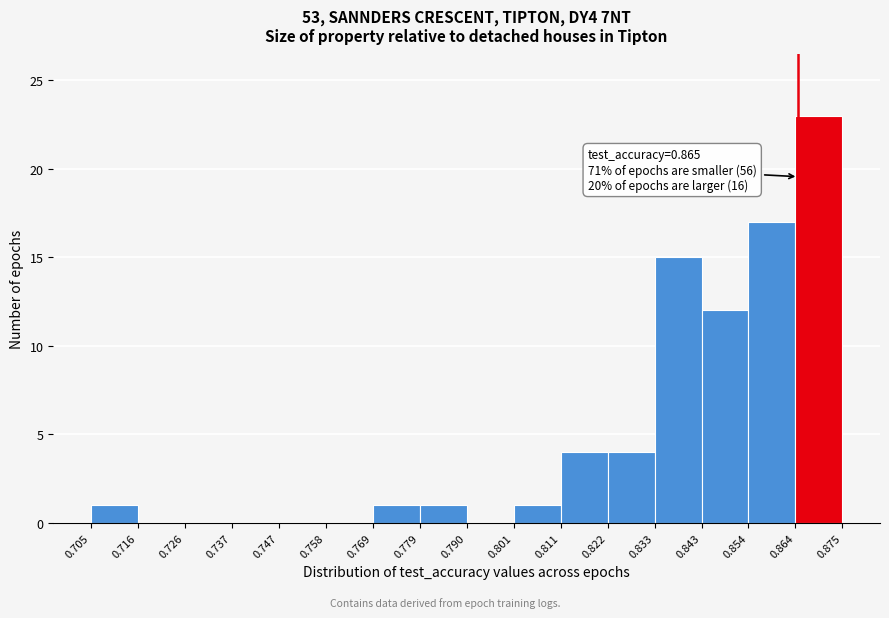

Over which range of the x-axis is the bar tallest?

0.864 to 0.875